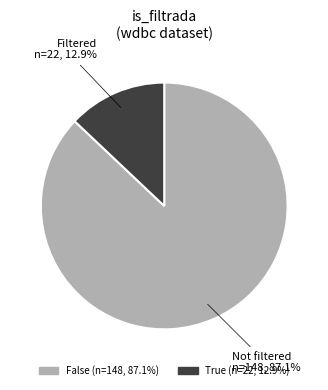

How many segments does this pie chart have?

2